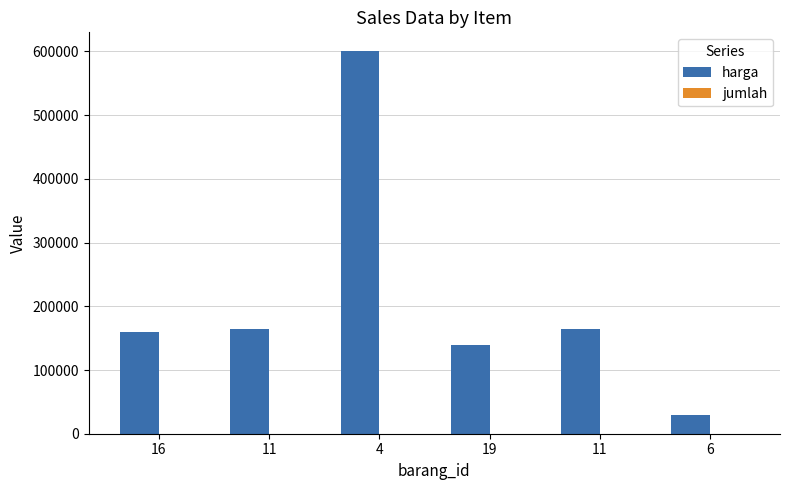

Are the bars horizontal?

No